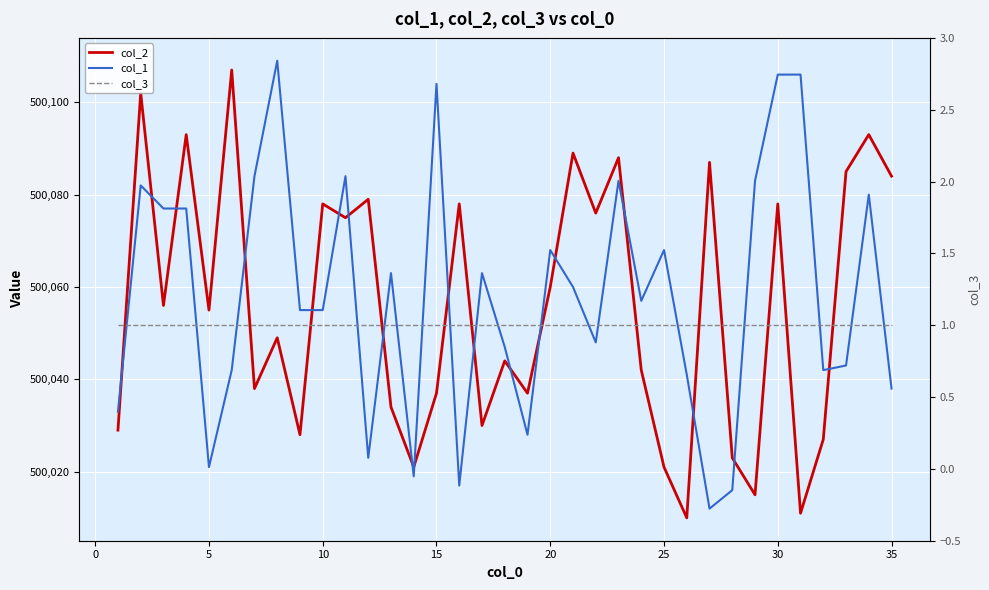

At how many categories does at least one series exceed 48186?

35